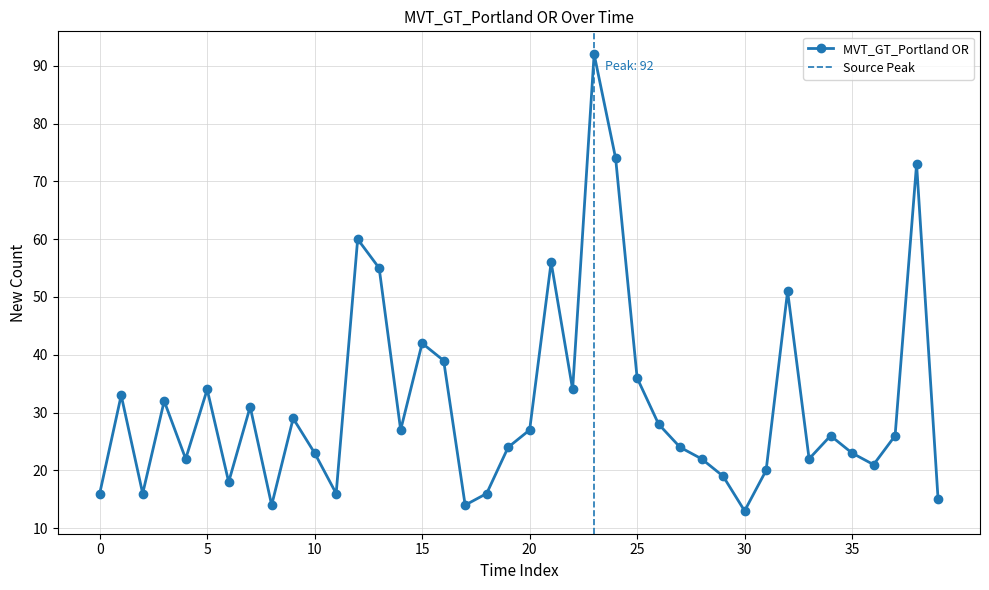

How many interior local valleys does the MVT_GT_Portland OR series have?

11